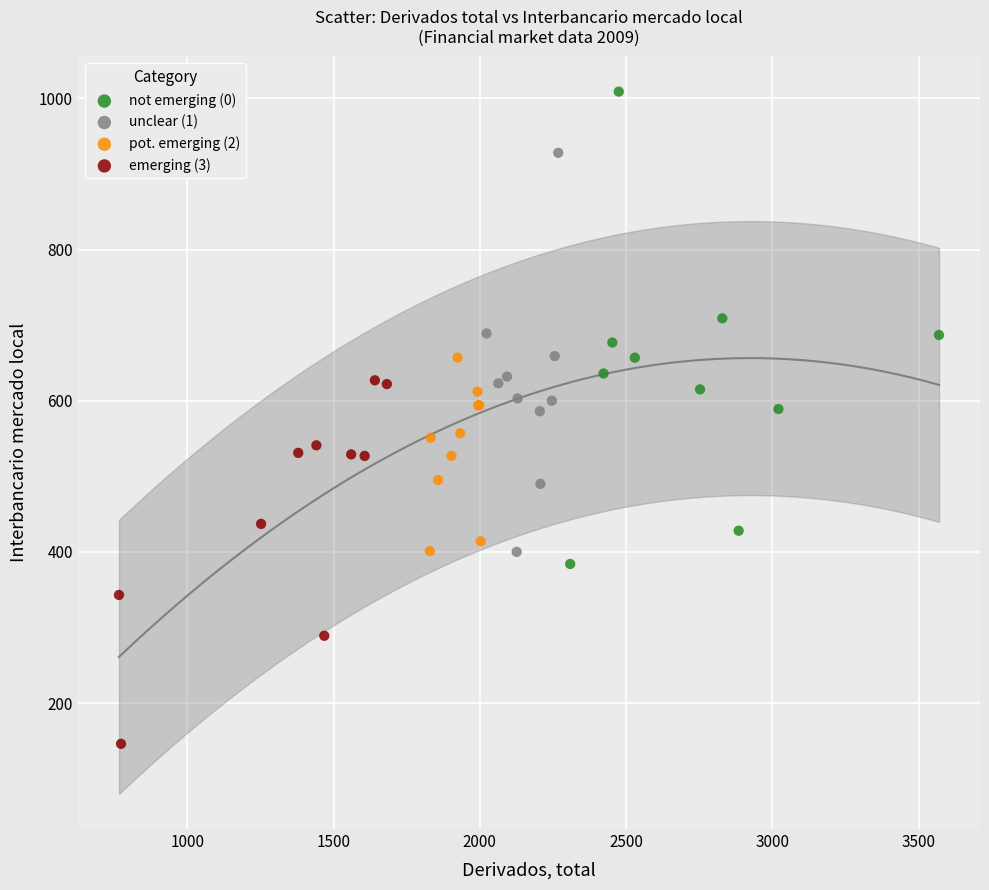

Which series contains the lowest Y value?

emerging (3)